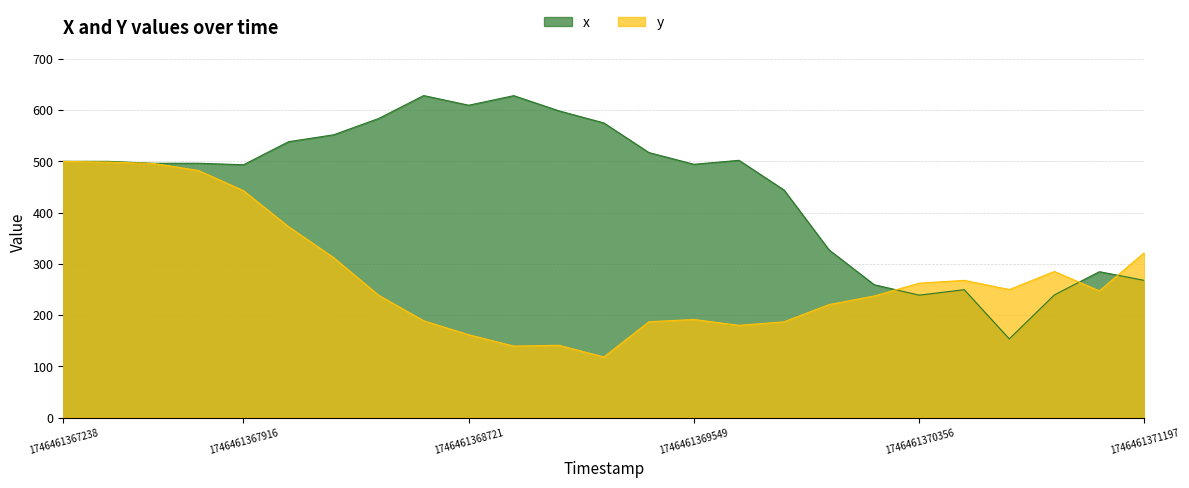

How many values in the y series are below 247?

12